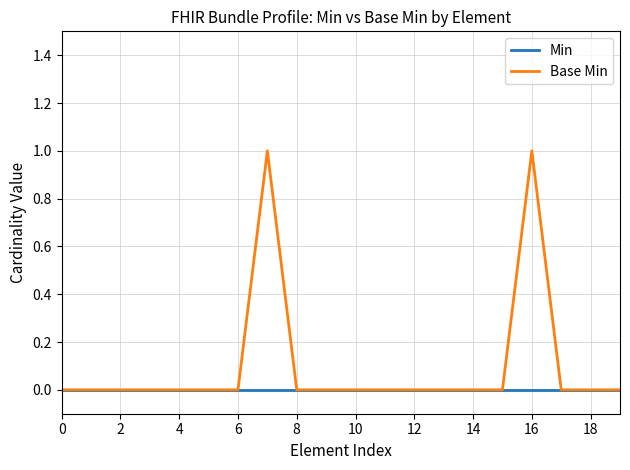

What is the difference between the maximum and minimum values in the Base Min series?

1